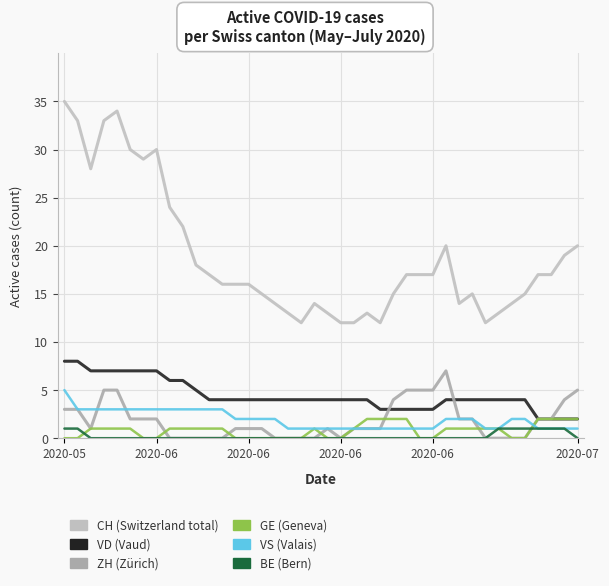

Does the chart display data point markers on the line(s)?

No